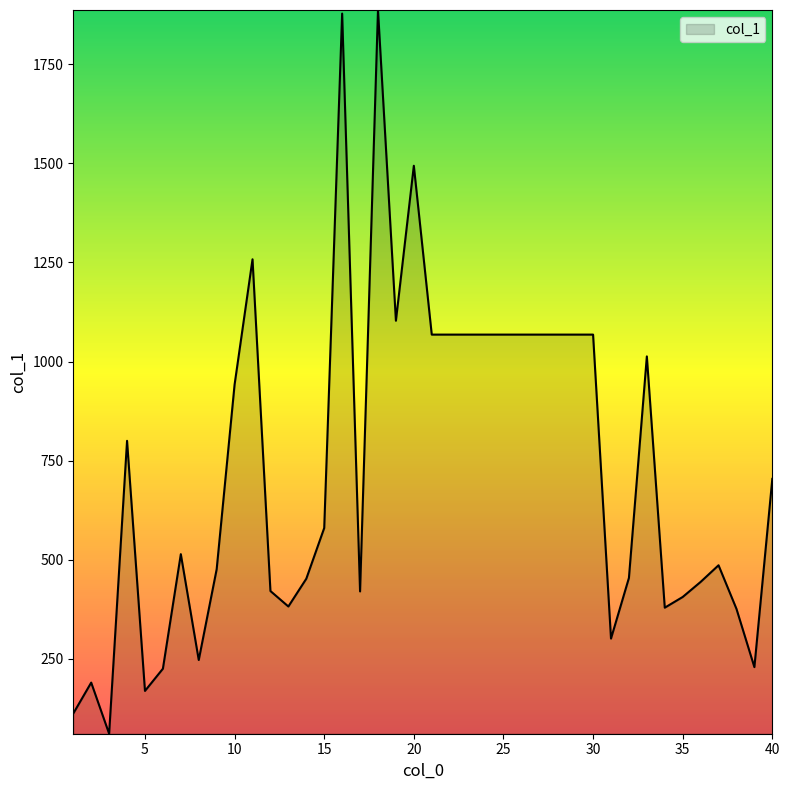

What is the difference between the maximum and minimum values?

1826